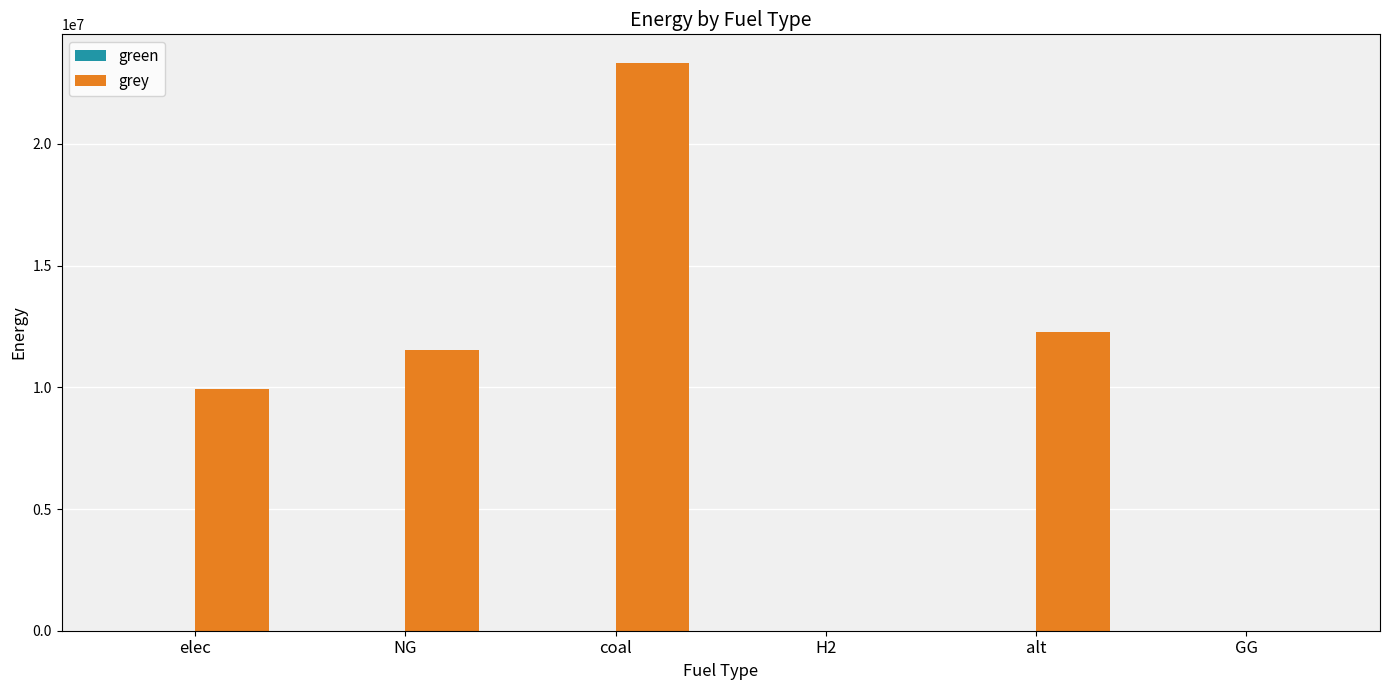

The chart shows a value of 14479642.6 at GG. True or false?

False